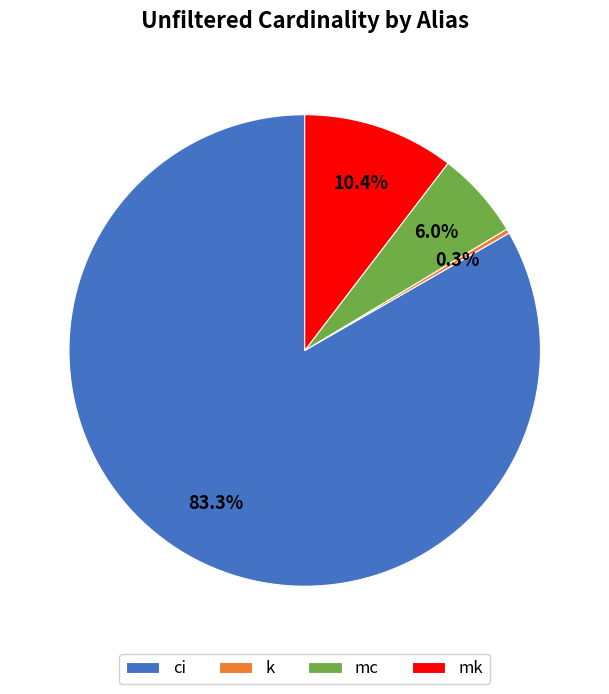

To the nearest percent, what is the average slice percentage?

25%